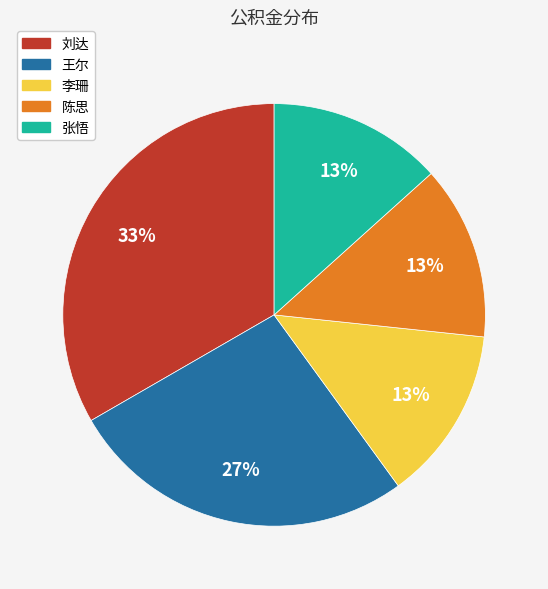

Between 王尔 and 刘达, which is larger?

刘达